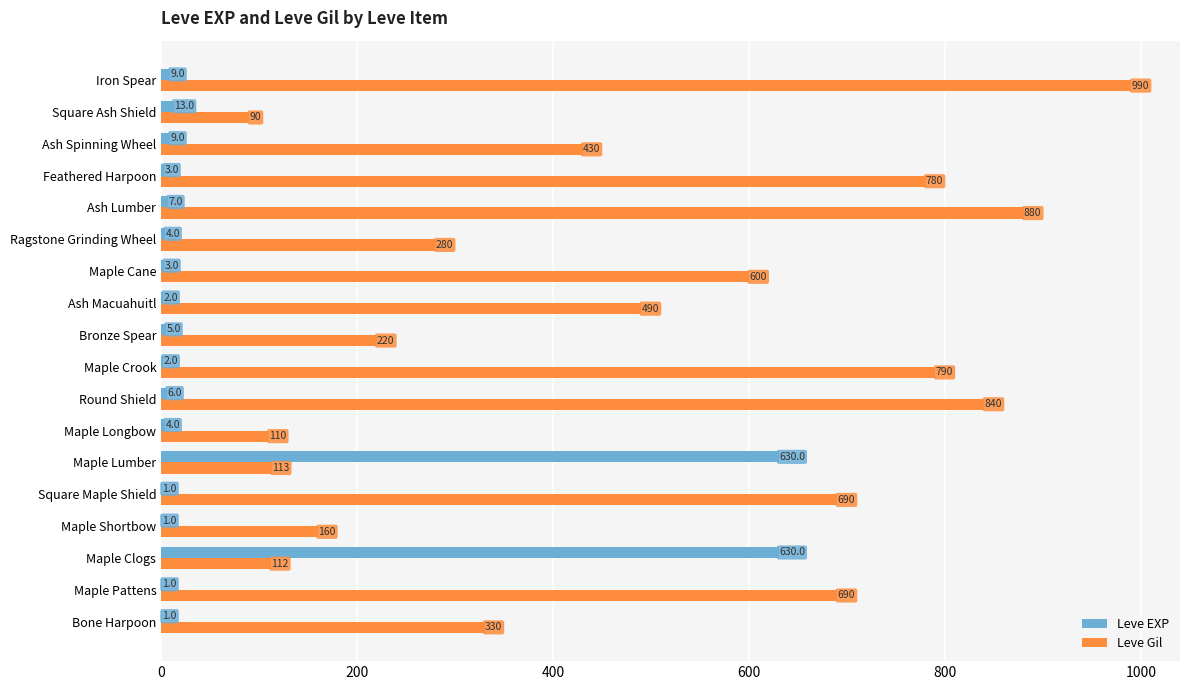

At which label does Leve Gil reach its peak?

Iron Spear